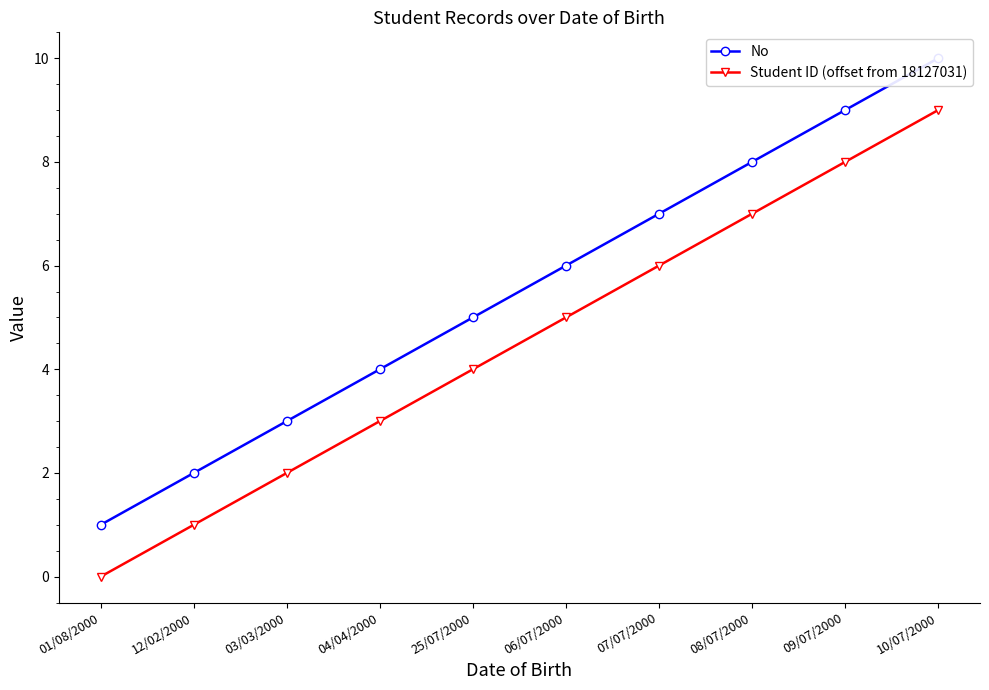

Where is No nearest to the value 5?

25/07/2000